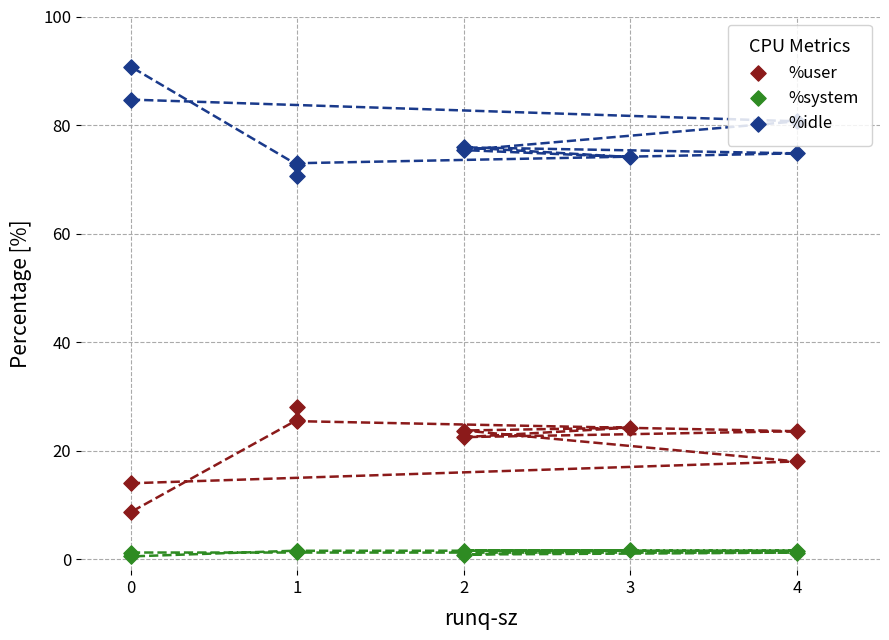

Which series contains the lowest Y value?

%system